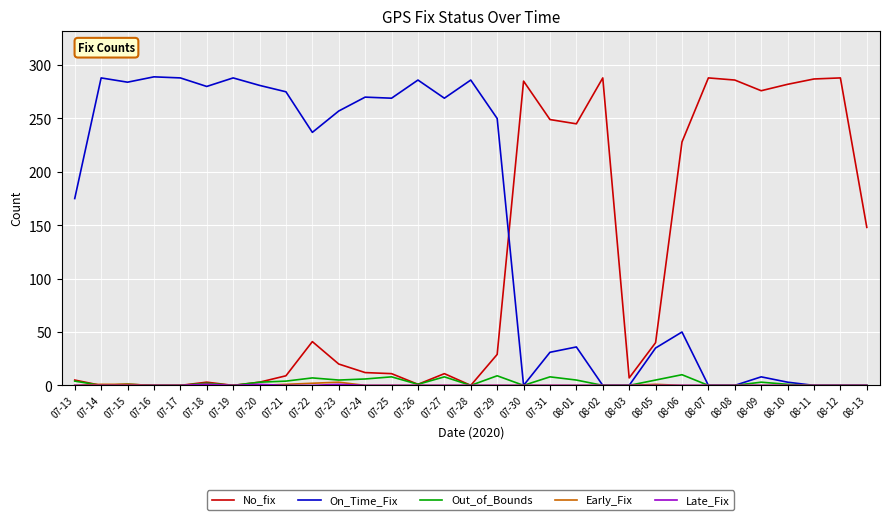

The value of No_fix at 07-25 is 11. True or false?

True